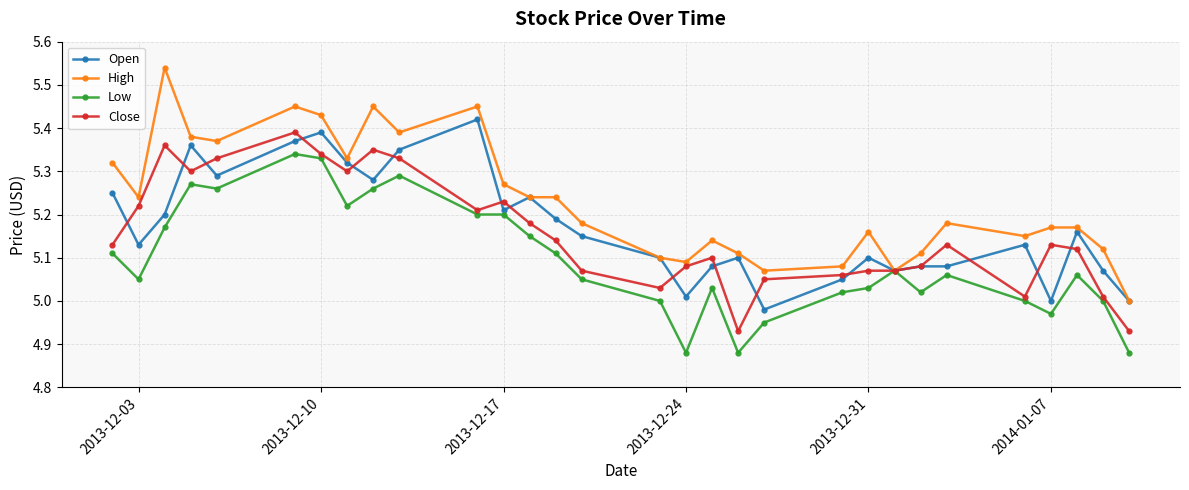

Which series has the largest total across all categories?

High